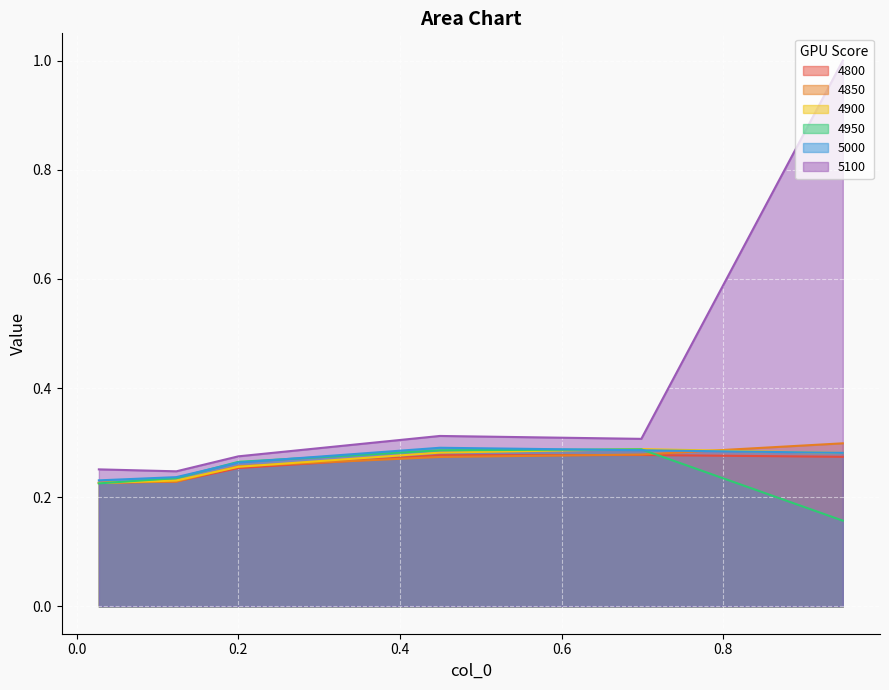

What is the difference between the 5100 values at 0.6986301369863014 and 0.1232876712328767?

0.1